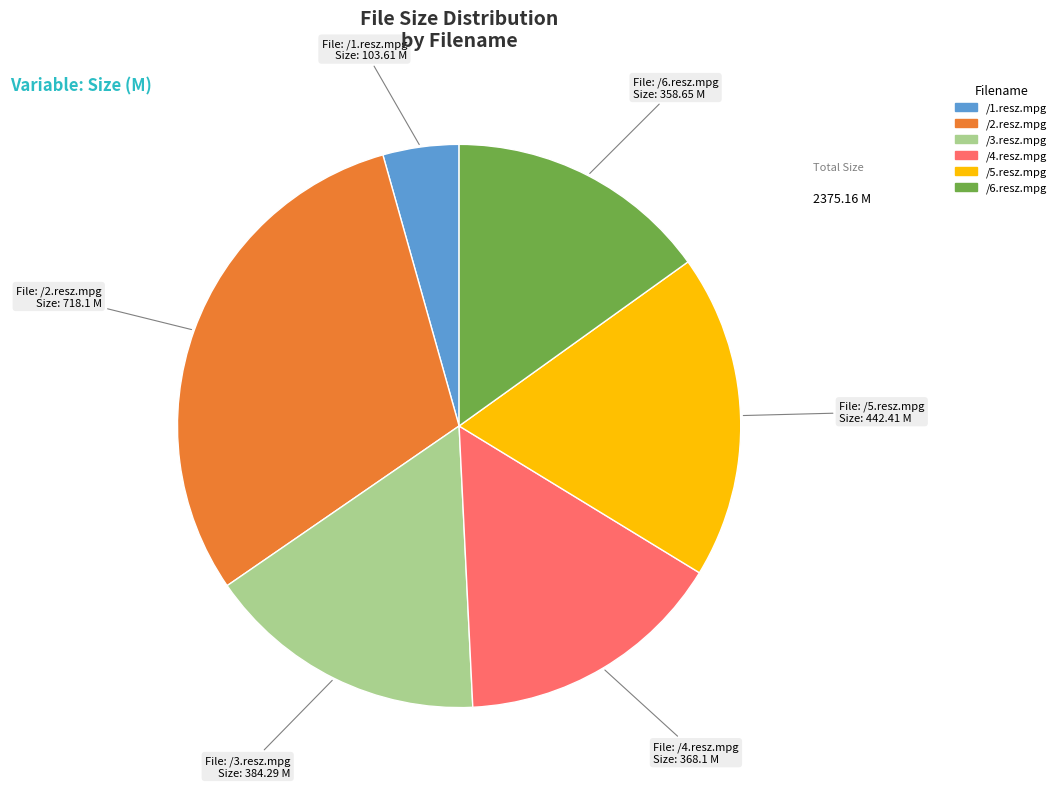

Combined, do /3.resz.mpg and /1.resz.mpg account for over 50%?

No